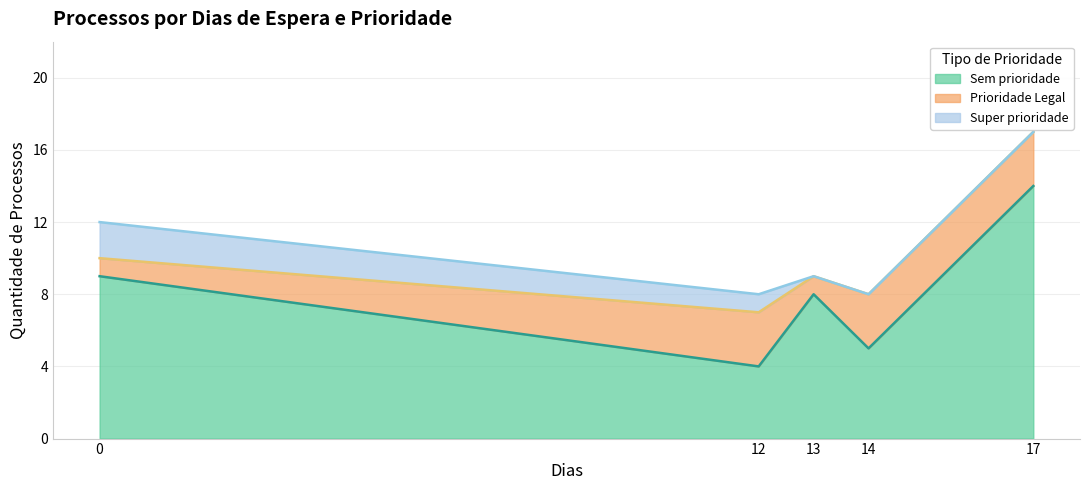

True or false: Super prioridade and Sem prioridade intersect in this chart.

False